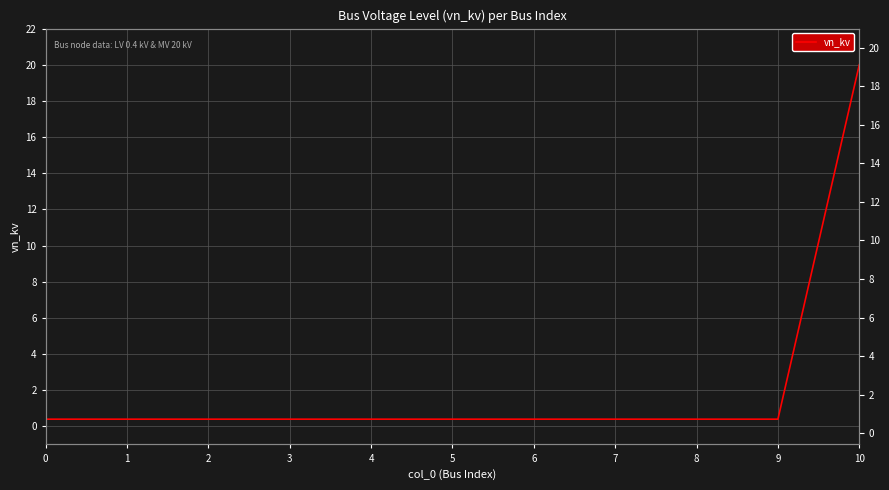

What is the difference between the maximum and minimum values?

19.6